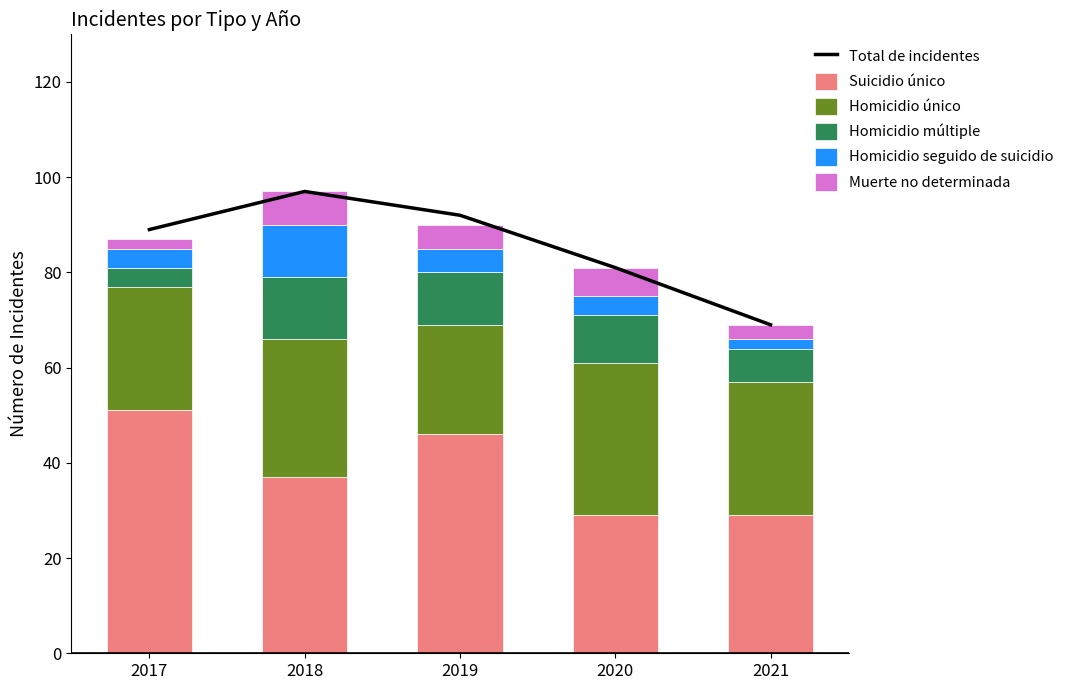

Where is Homicidio múltiple nearest to the value 8?

2021